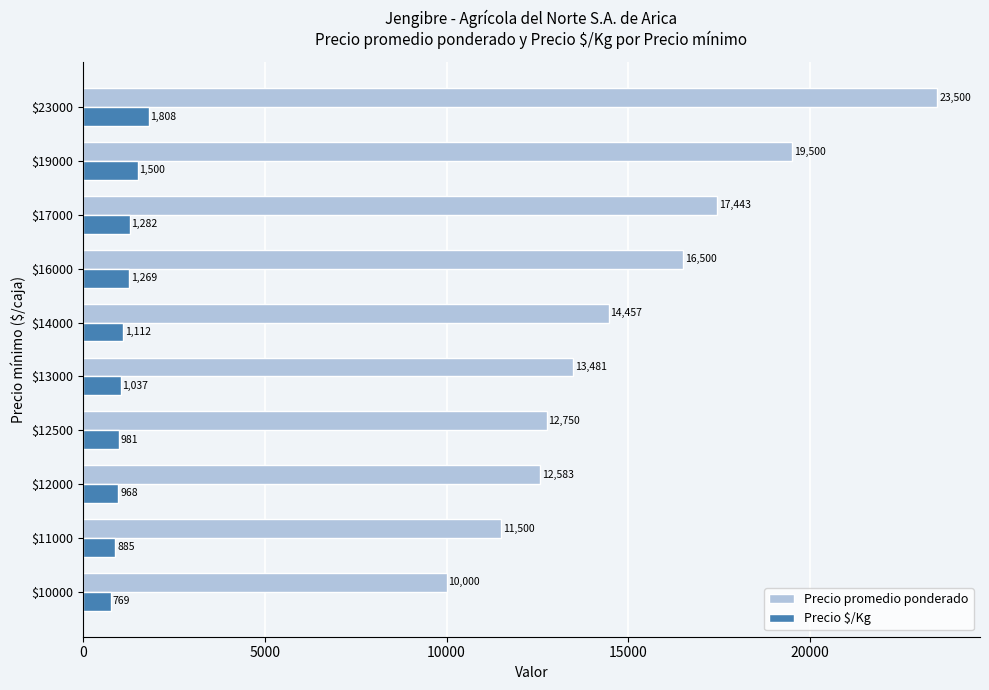

What is the difference between the maximum and minimum values in the Precio $/Kg series?

1039